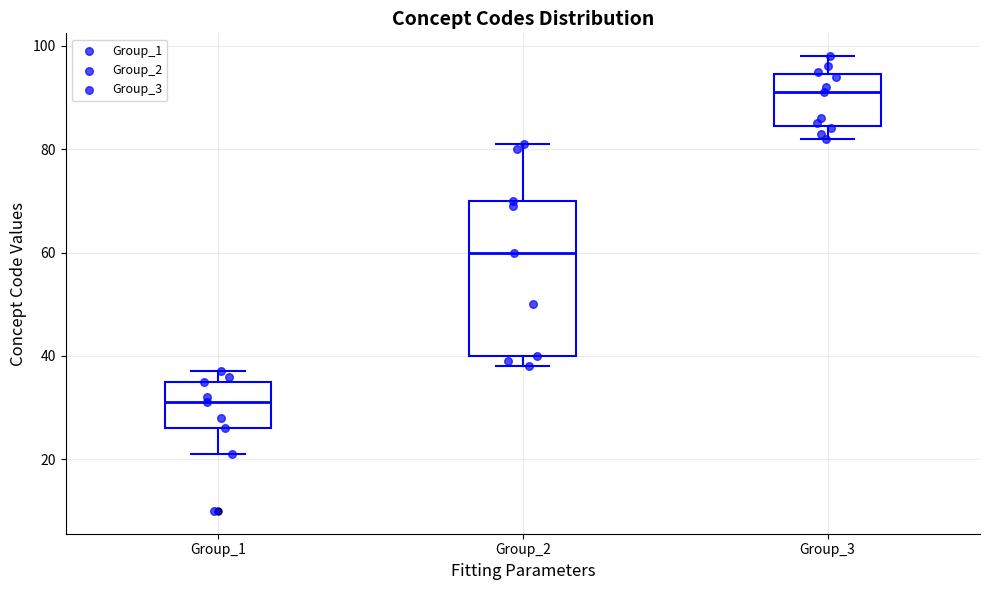

Where is the upper edge of the box for Group_3 on the y-axis? The values are not printed on the chart, so give them approximately, as read against the axis.

94